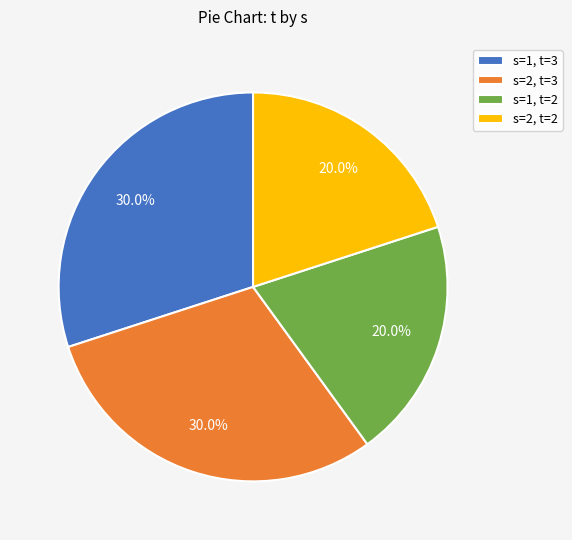

To the nearest percent, what is the average slice percentage?

25%